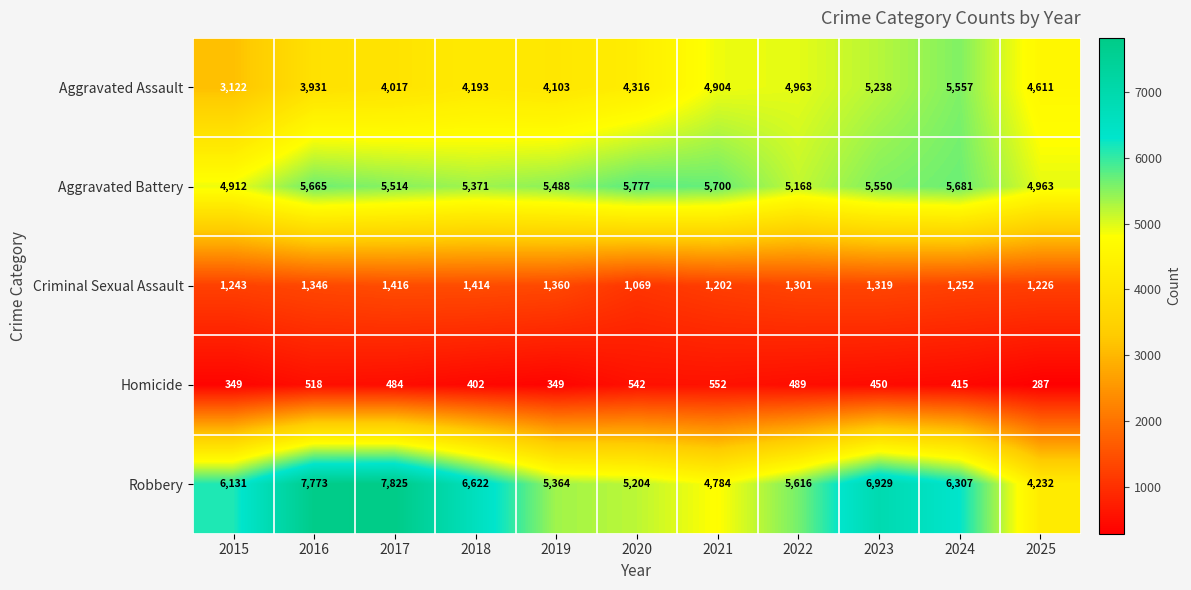

Which series has the widest spread of values?

Robbery